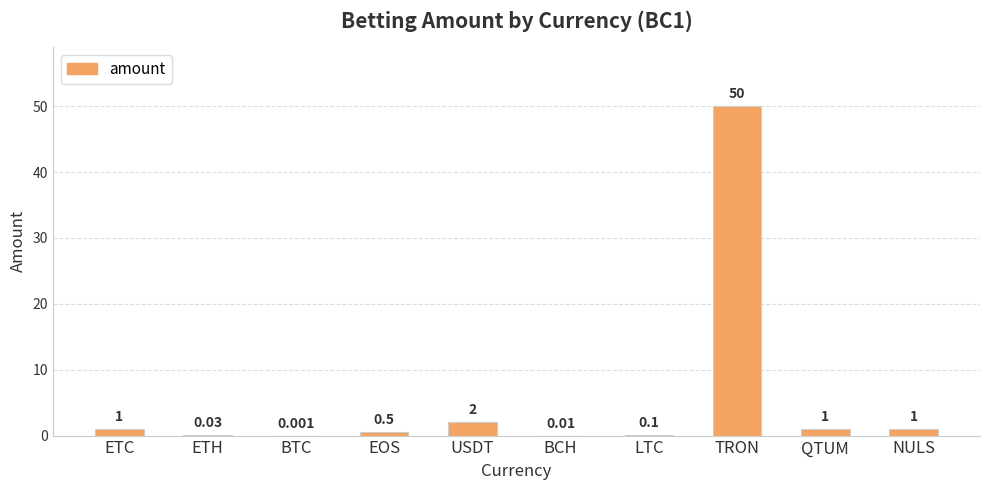

Where is the data nearest to the value 25?

USDT